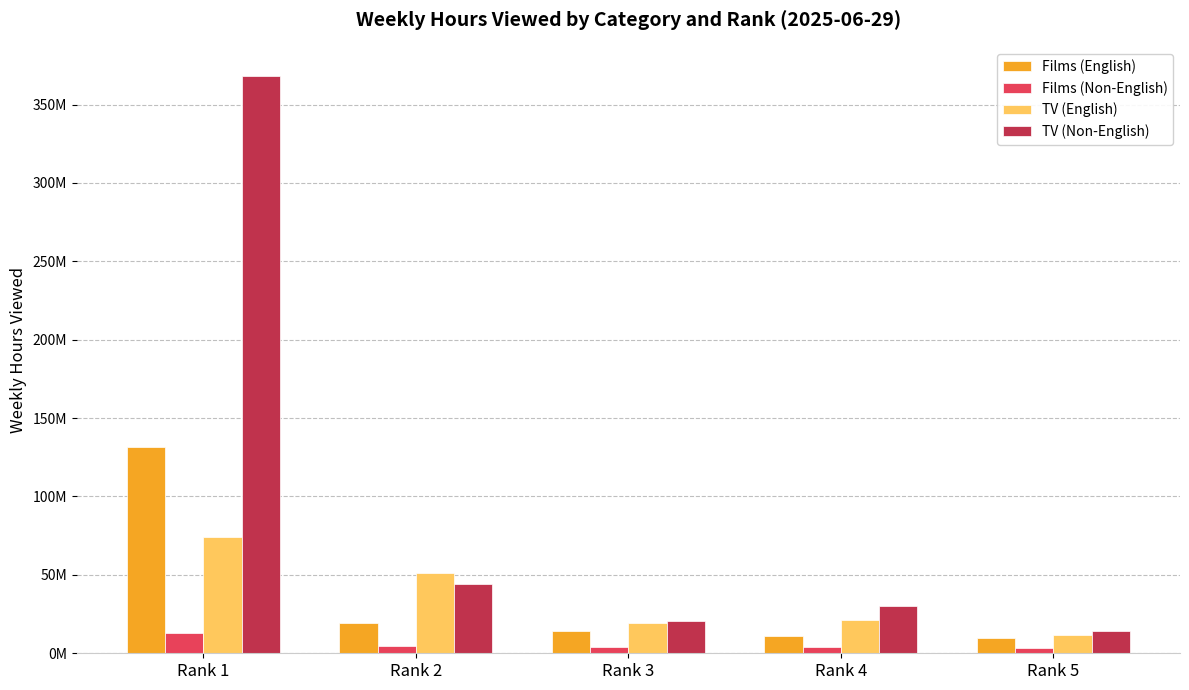

Does the chart contain any negative values?

No